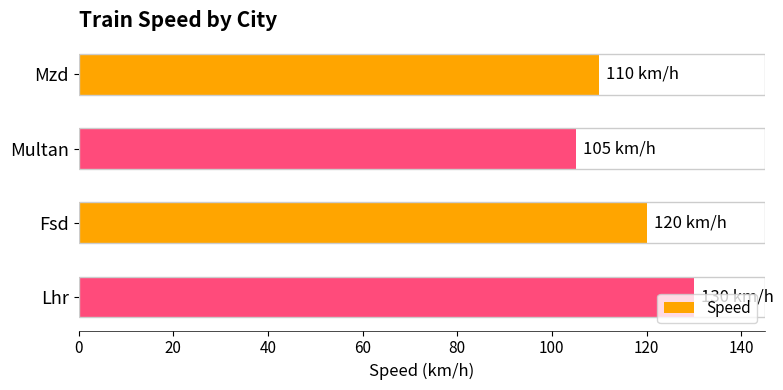

Is it true that the value at Fsd is 75?

False